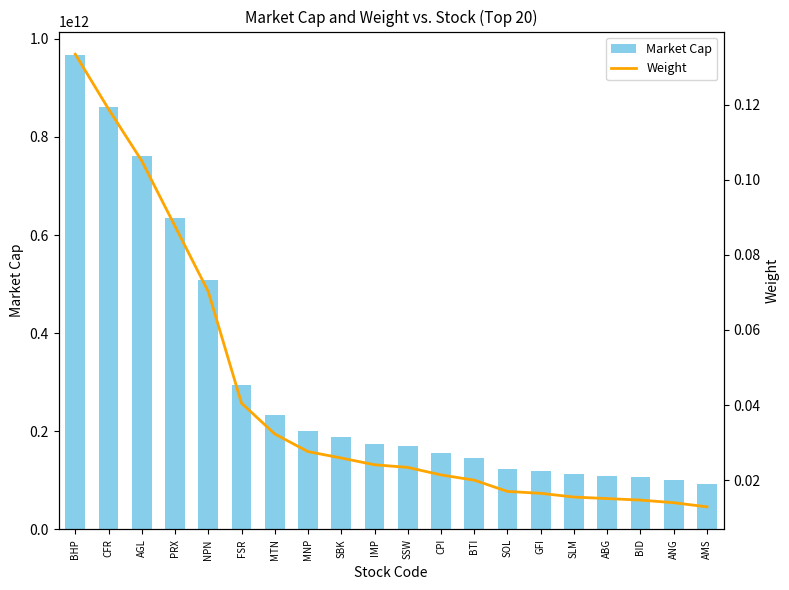

Which category has the highest value across all series?

BHP